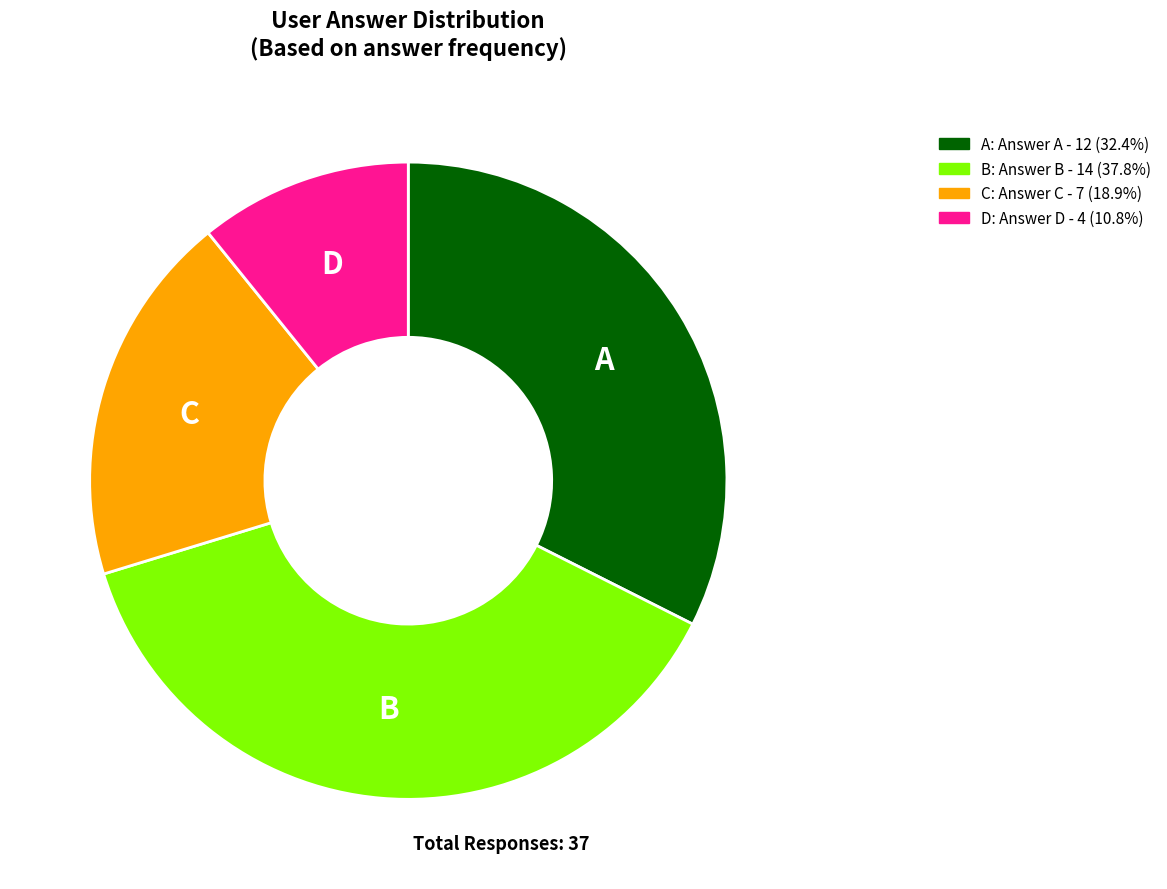

Rank the categories by value from lowest to highest.

D, C, A, B